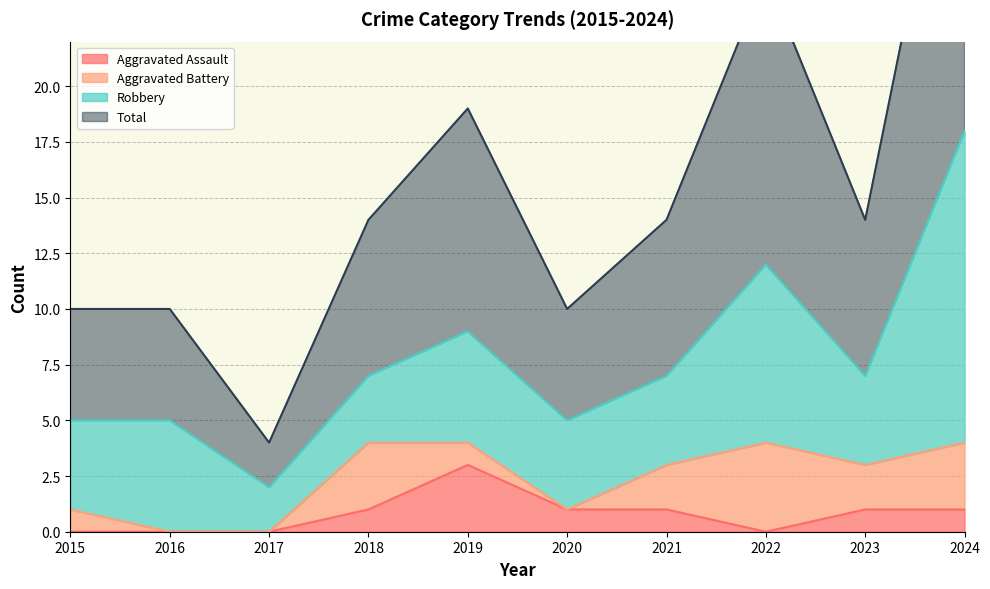

At which category is the sum across all series the highest?

2024